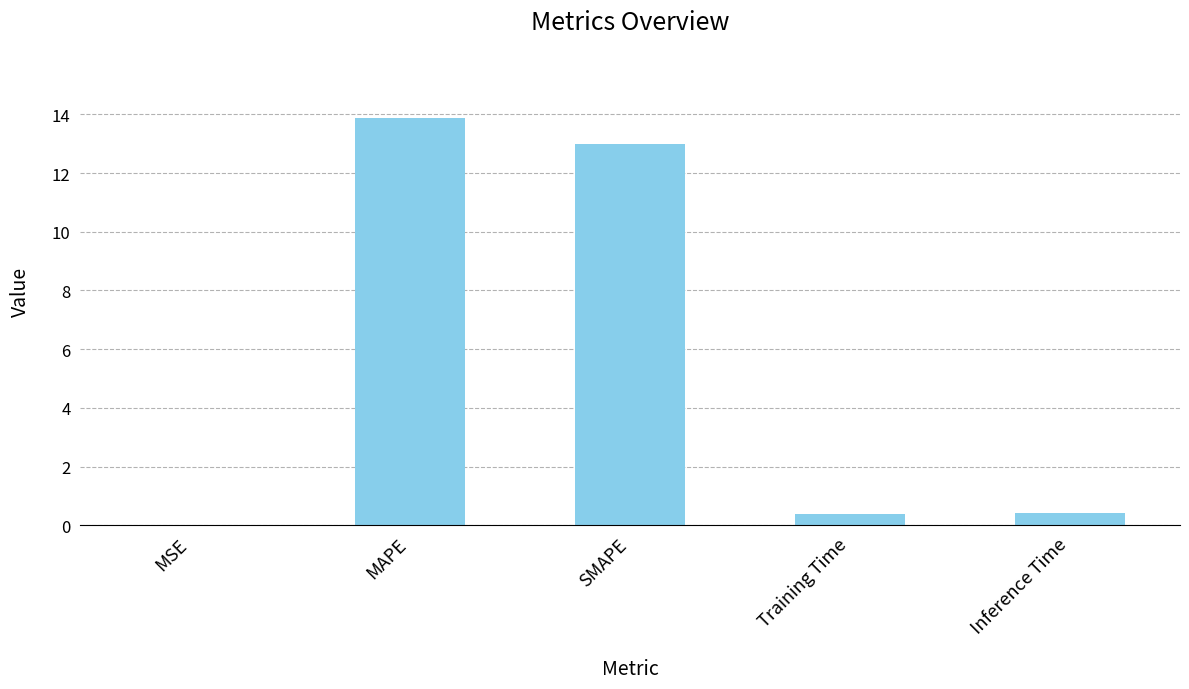

What is the approximate value at Inference Time?

0.4